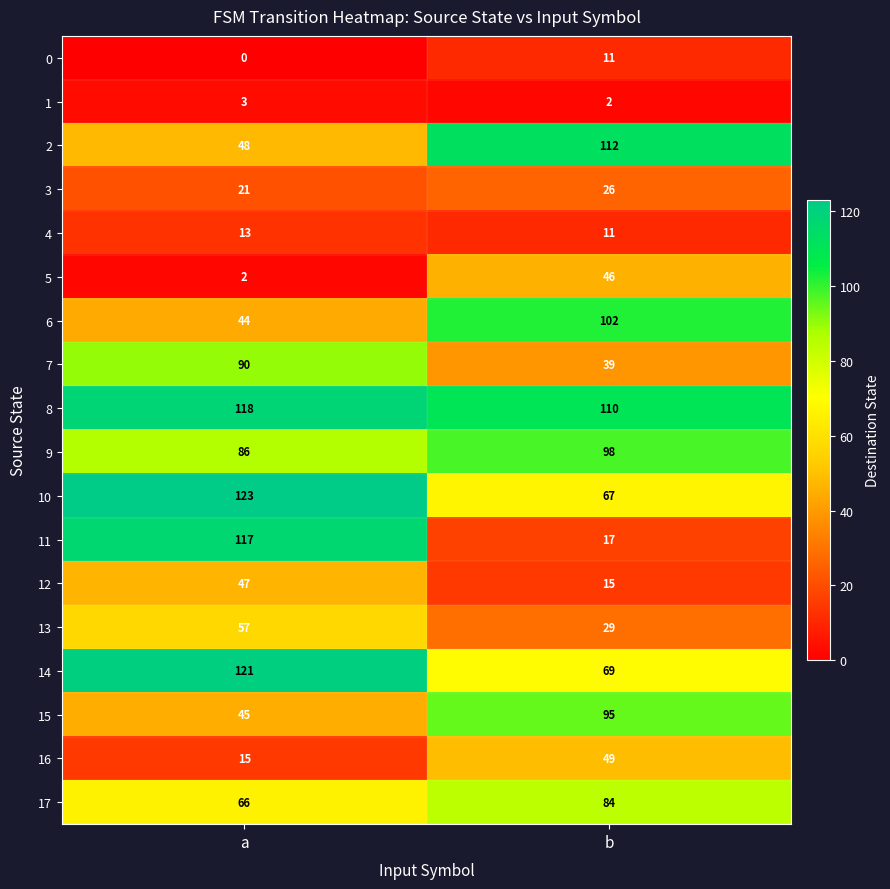

What is the sum of the 7 values at b and a?

129